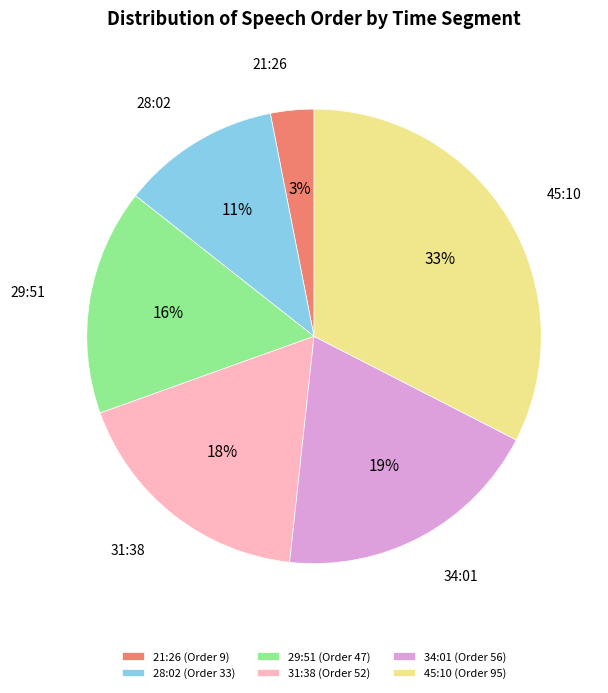

True or false: 31:38 accounts for 18% of the total.

True